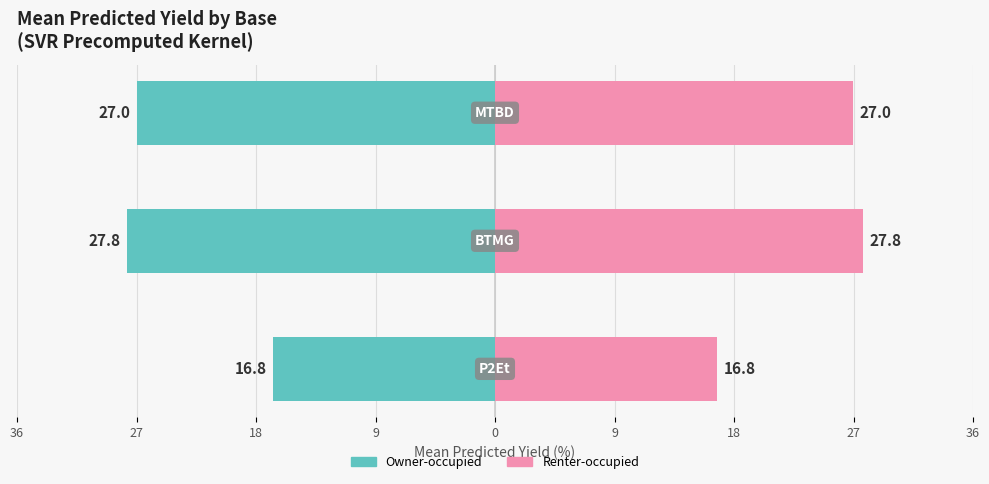

What is the difference between the highest and lowest values at 27?

55.5